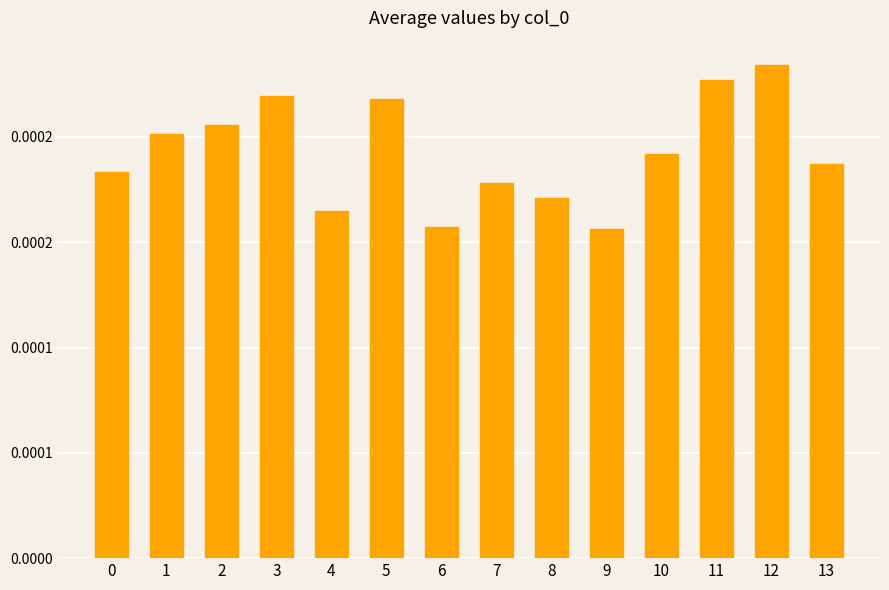

How many values are between 0 and 1?

14